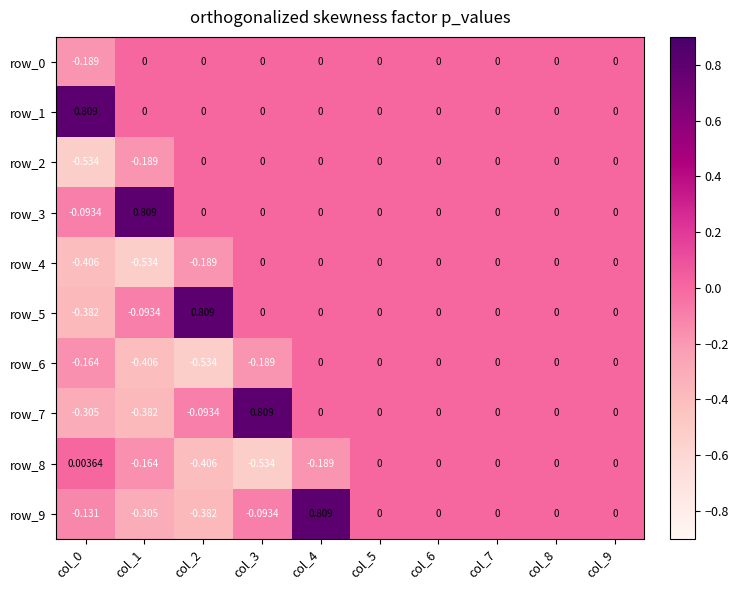

True or false: row_7 has a value of 0.0 at col_7.

True